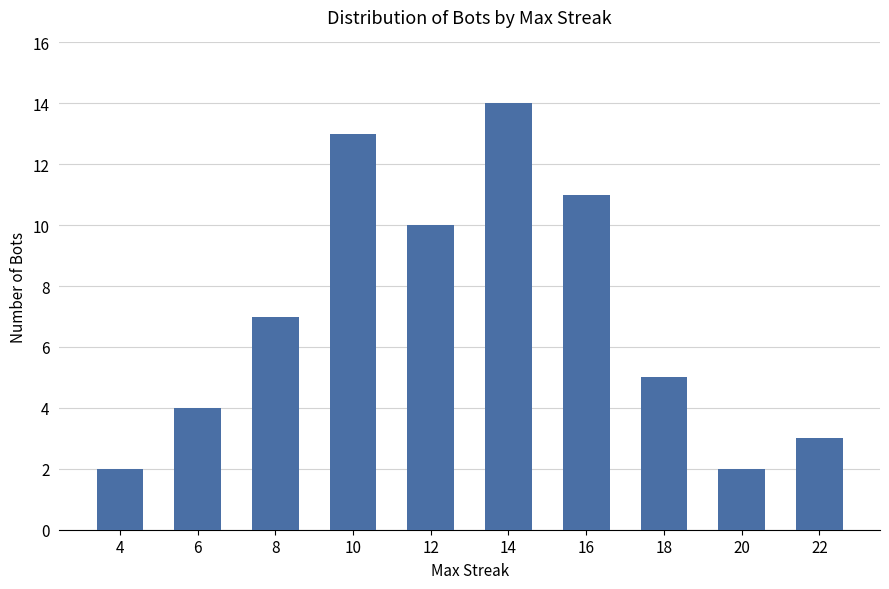

How many categories are shown in the chart?

10